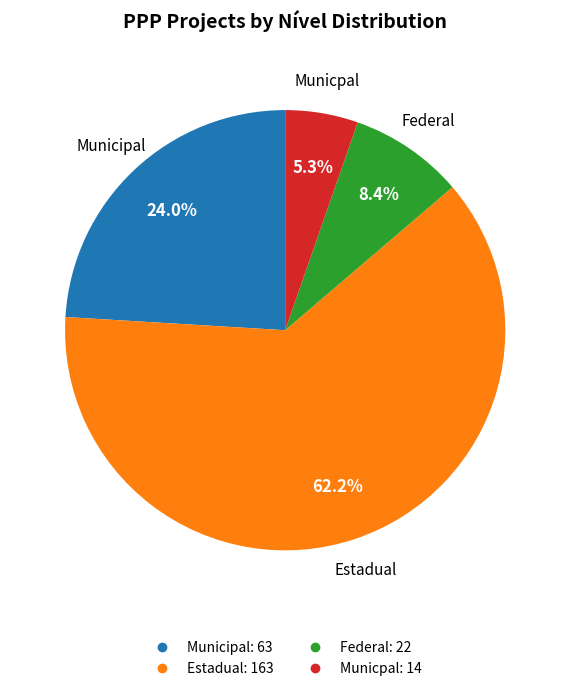

The Municipal slice represents 33% of the pie. True or false?

False